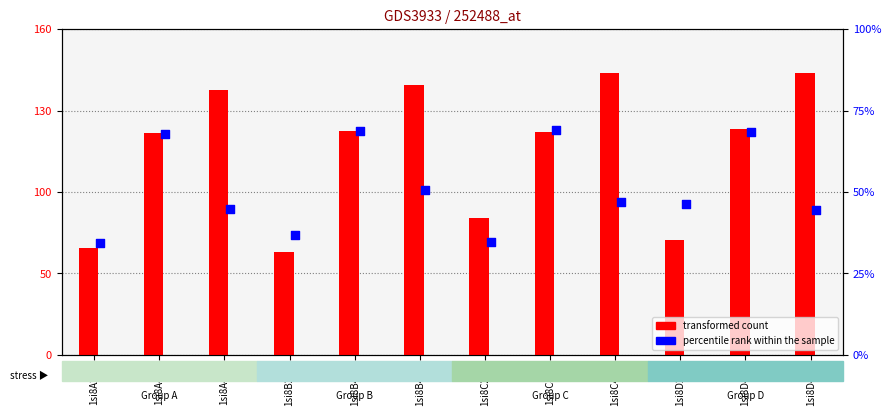

At how many categories does at least one series exceed 61?

11